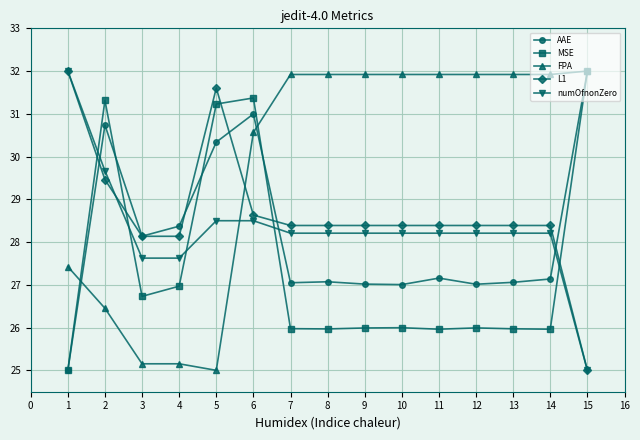

Which series changed the most between 4 and 11?

FPA